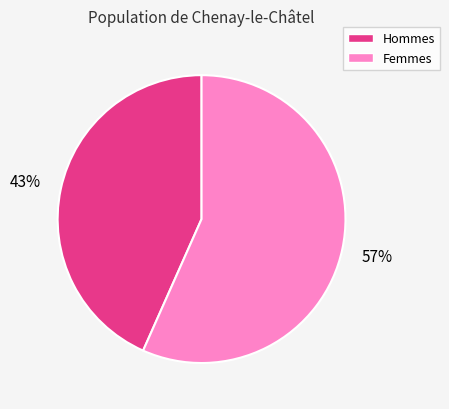

Is there any slice that represents more than half of the pie?

Yes